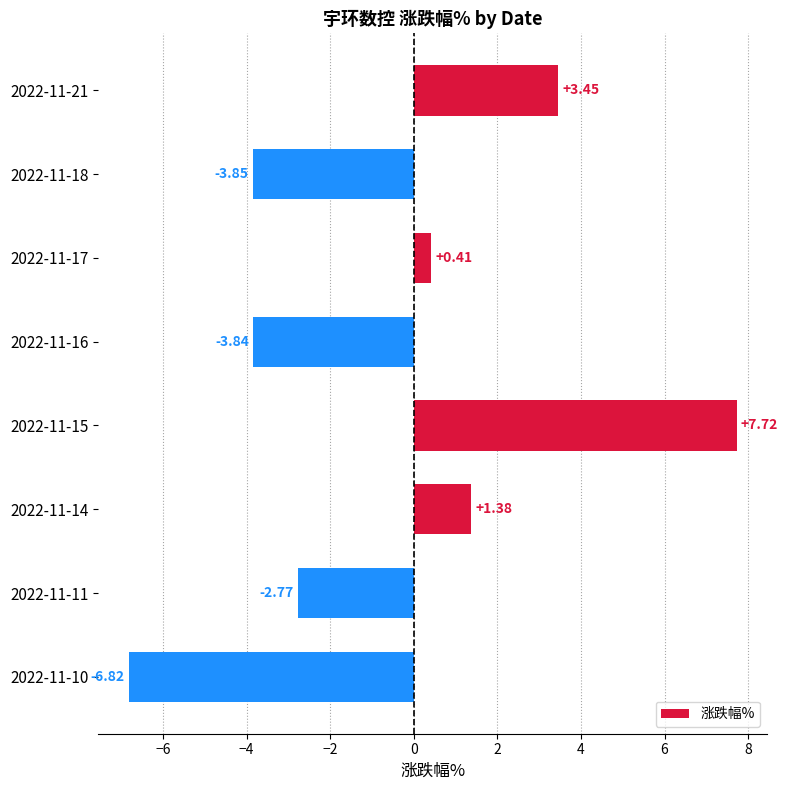

What is the maximum value shown in the chart?

7.7